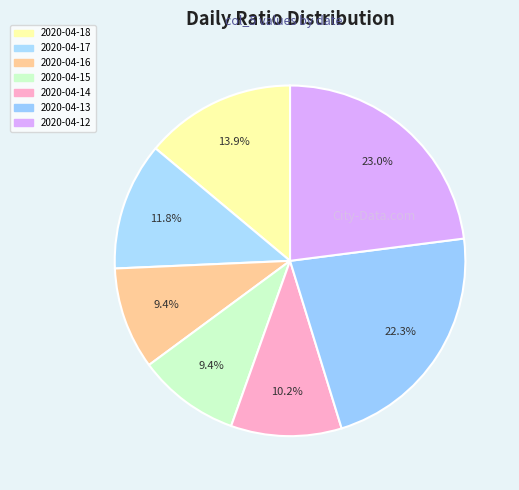

How much of the chart is everything except 2020-04-14?

89.8%